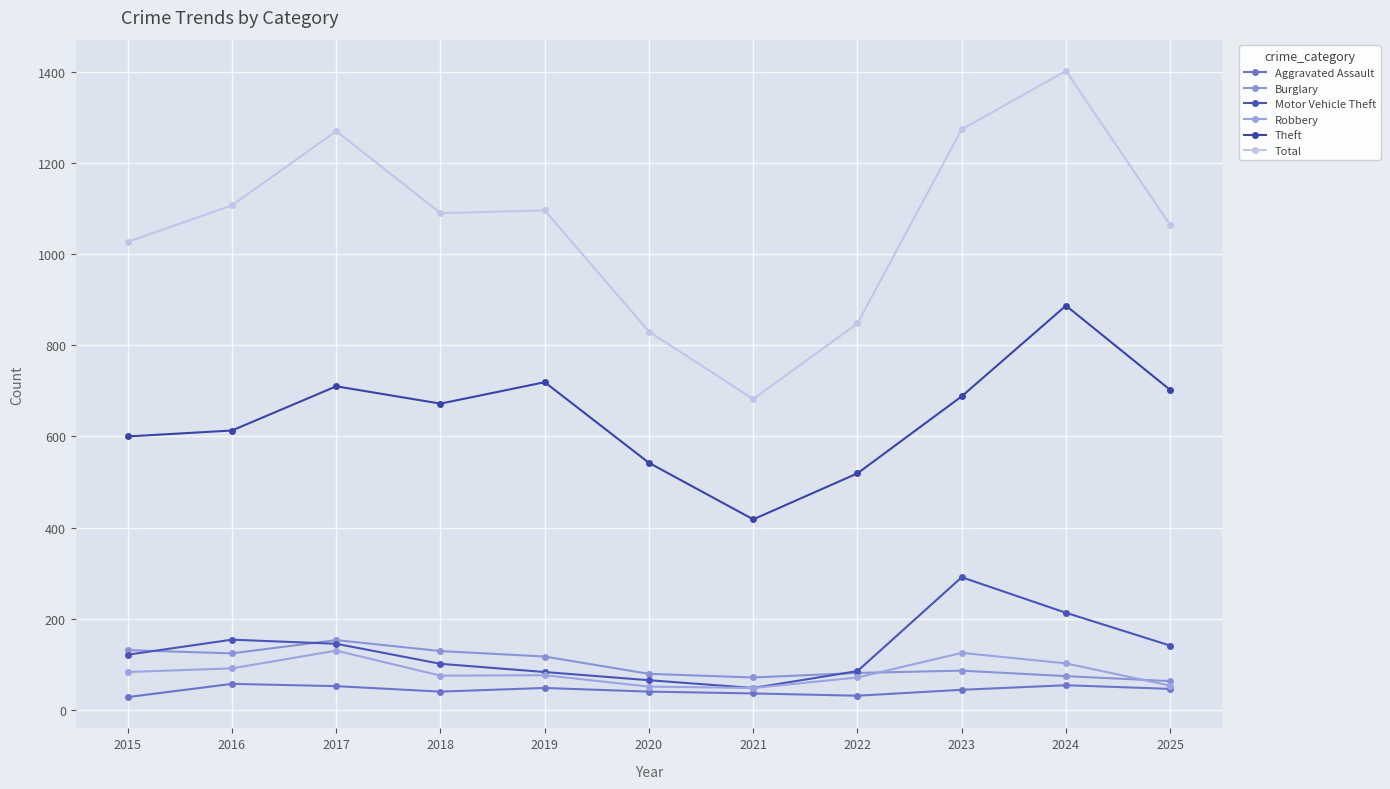

Which has a higher value, 2023 or 2016?

2016